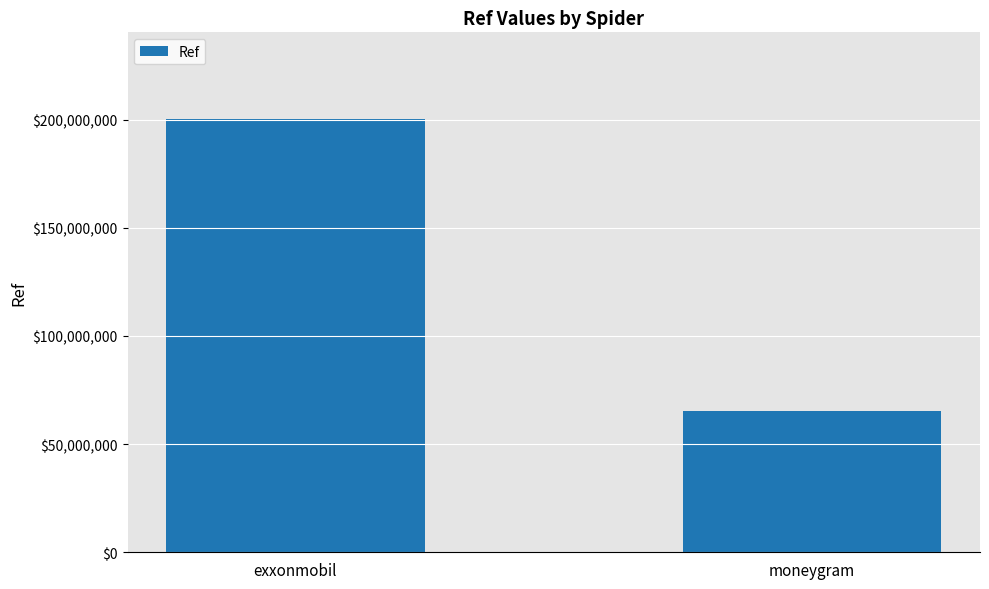

What position from the left is exxonmobil?

1